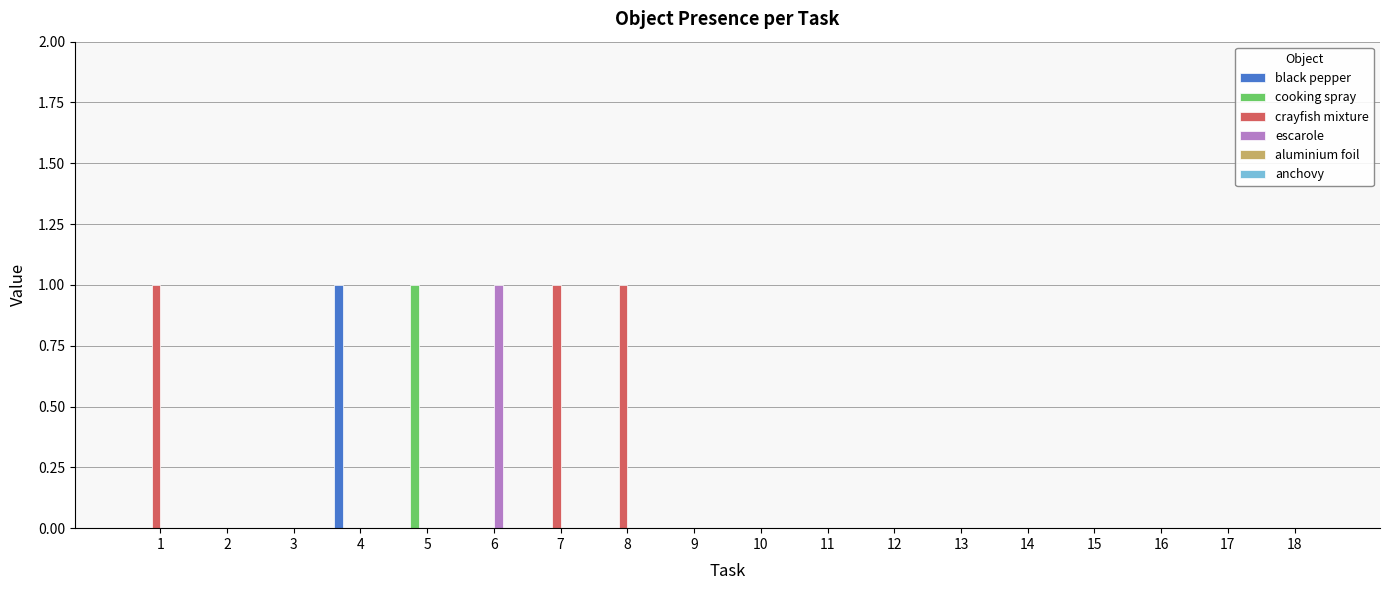

Which series has the largest total across all categories?

crayfish mixture